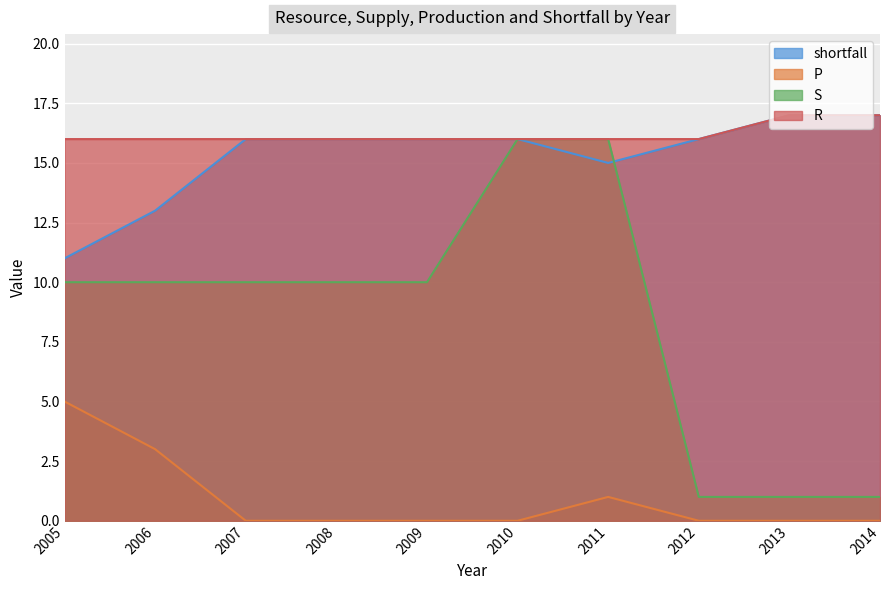

What is the highest value of the S series?

16